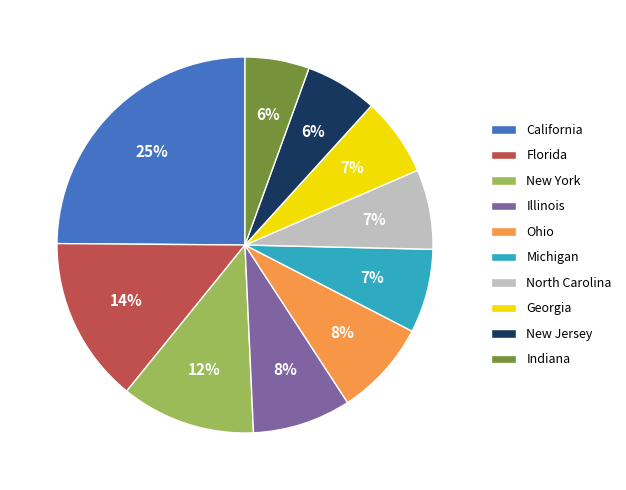

What percentage is the Ohio slice, to the nearest percent?

8%